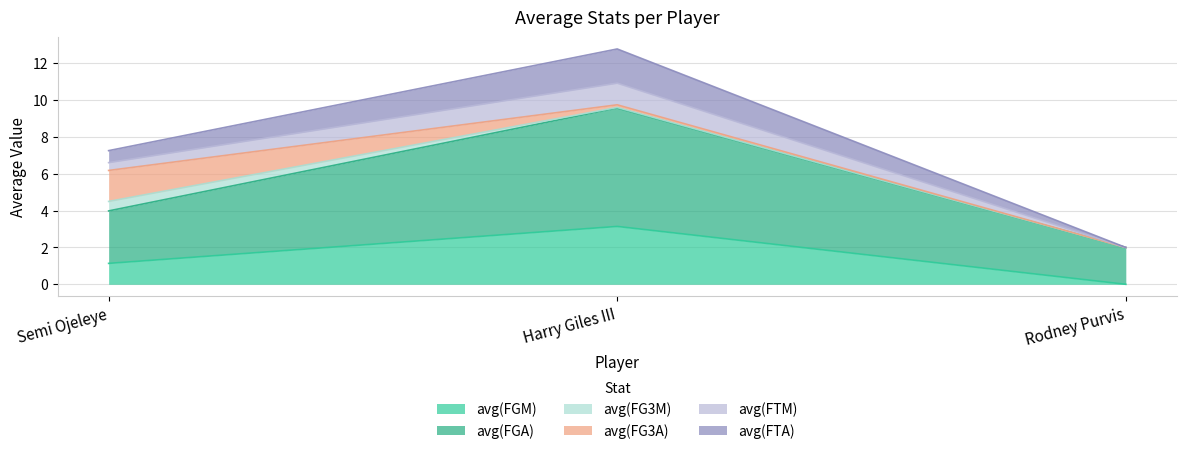

What is the minimum value for avg(FGA)?

2.0